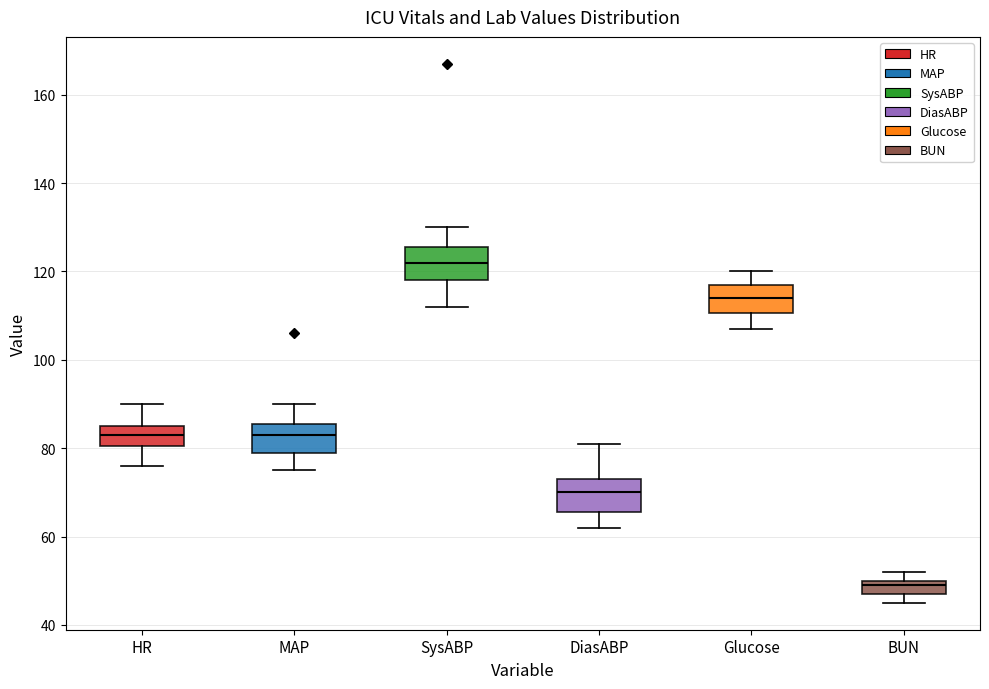

Reading left to right, transcribe this box plot: for each box, give where its median line is, the range the box spans, and where its two whiskers end, as read against the y-axis. The values are not printed on the chart, so give them approximately, as read against the axis.

HR: median 84, box 80 to 86, whiskers 76 to 90
MAP: median 84, box 80 to 86, whiskers 76 to 90
SysABP: median 122, box 118 to 126, whiskers 112 to 130
DiasABP: median 70, box 66 to 74, whiskers 62 to 82
Glucose: median 114, box 110 to 118, whiskers 108 to 120
BUN: median 50 (just below the box's upper edge), box 48 to 50, whiskers 46 to 52